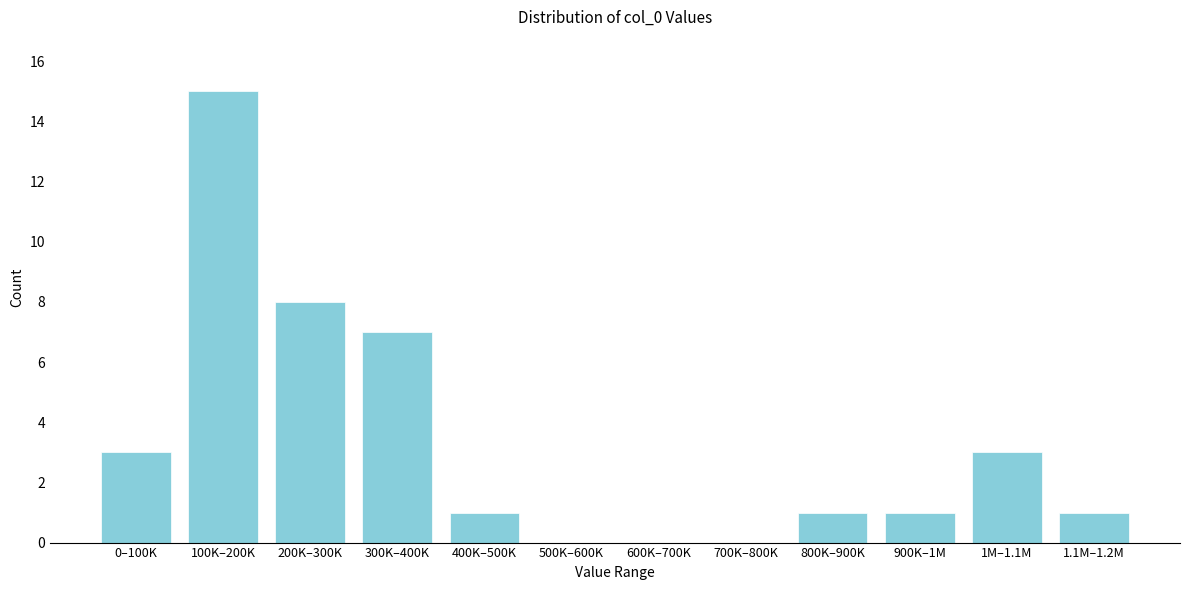

Reading left to right, extract all data points from this chart.

0–100K=3	100K–200K=15	200K–300K=8	300K–400K=7	400K–500K=1	500K–600K=0	600K–700K=0	700K–800K=0	800K–900K=1	900K–1M=1	1M–1.1M=3	1.1M–1.2M=1